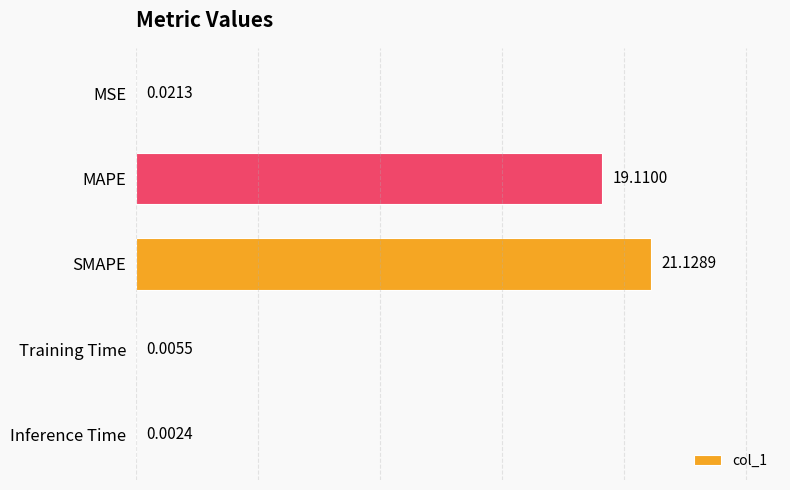

How many data points does each series have?

5